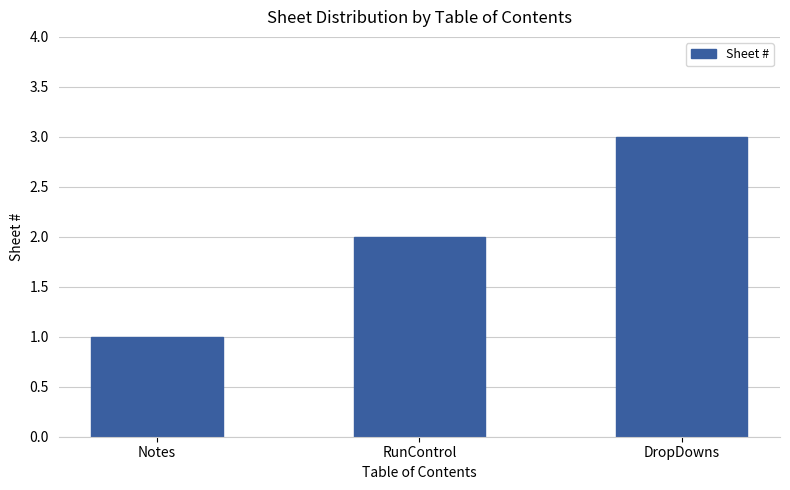

Between Notes and RunControl, which is larger?

RunControl